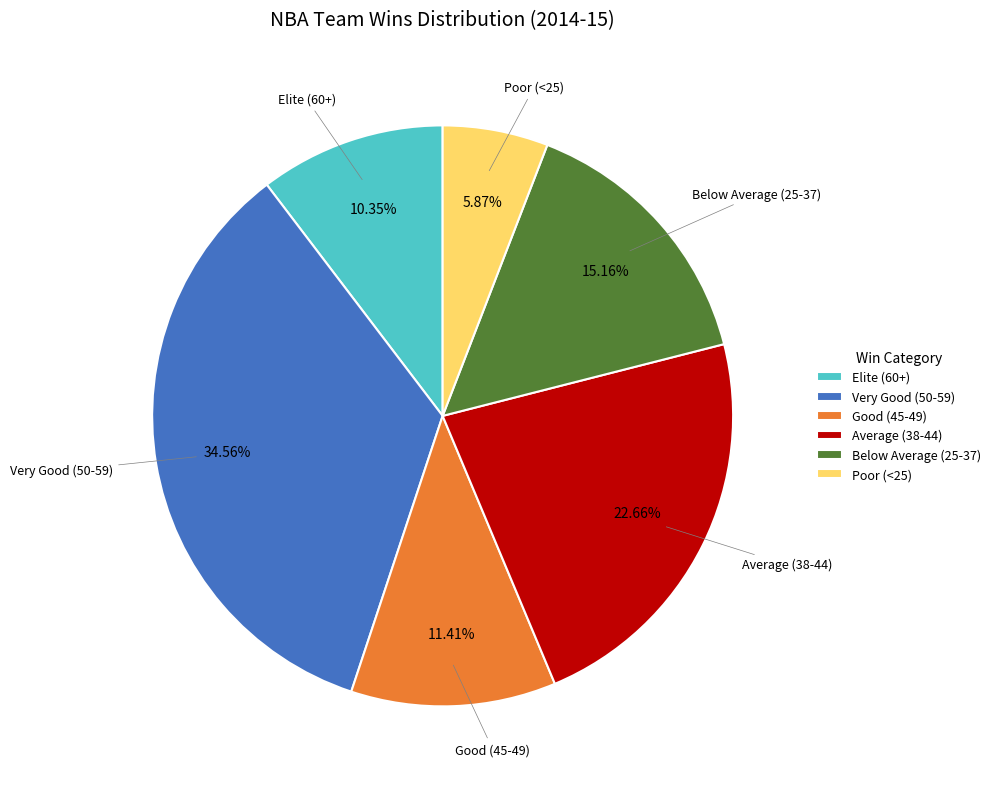

Which slice is the smallest?

Poor (<25)